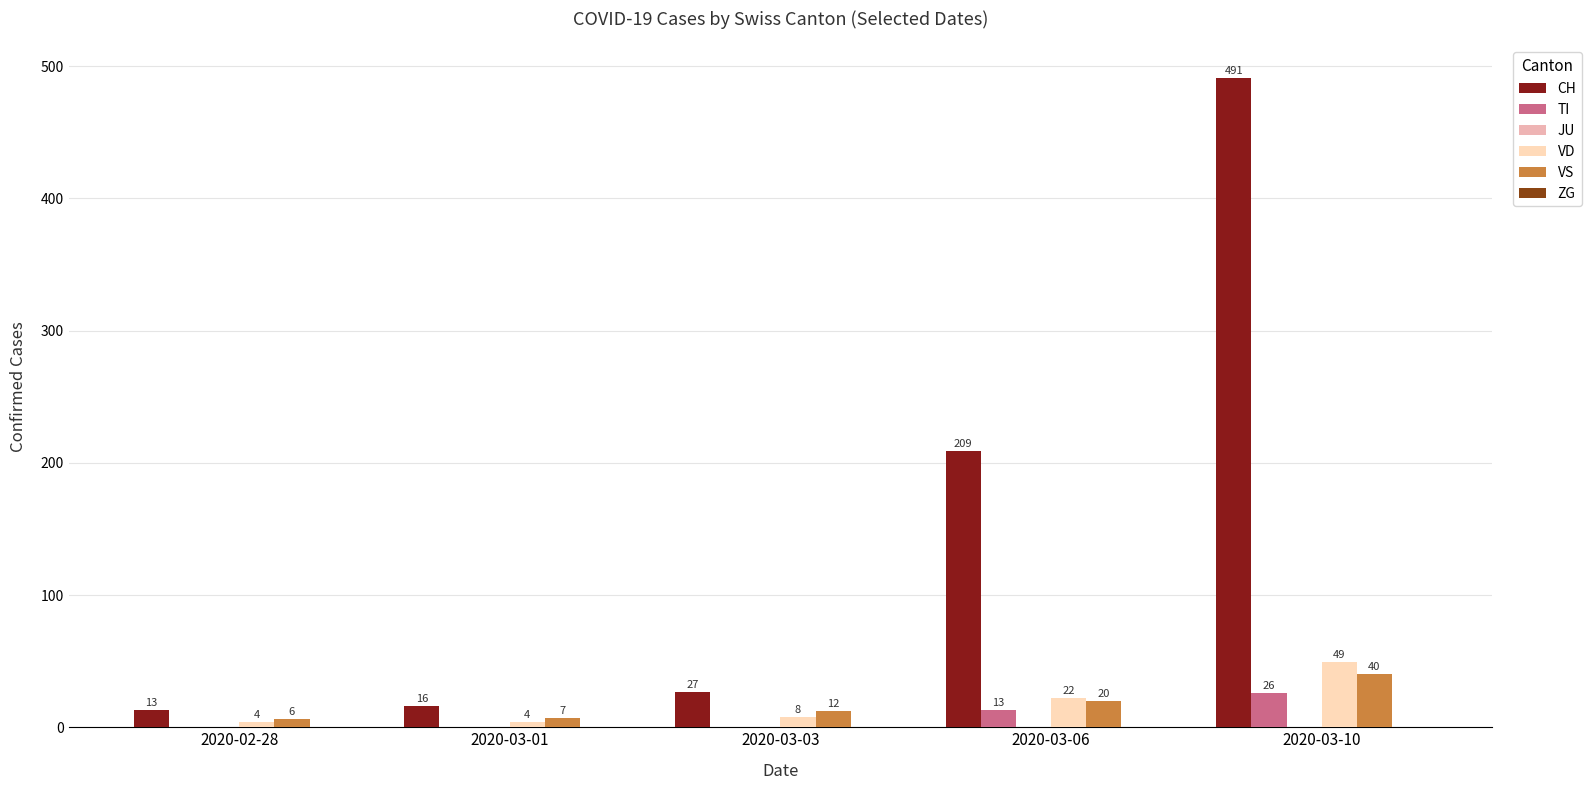

What is the greatest value displayed?

491